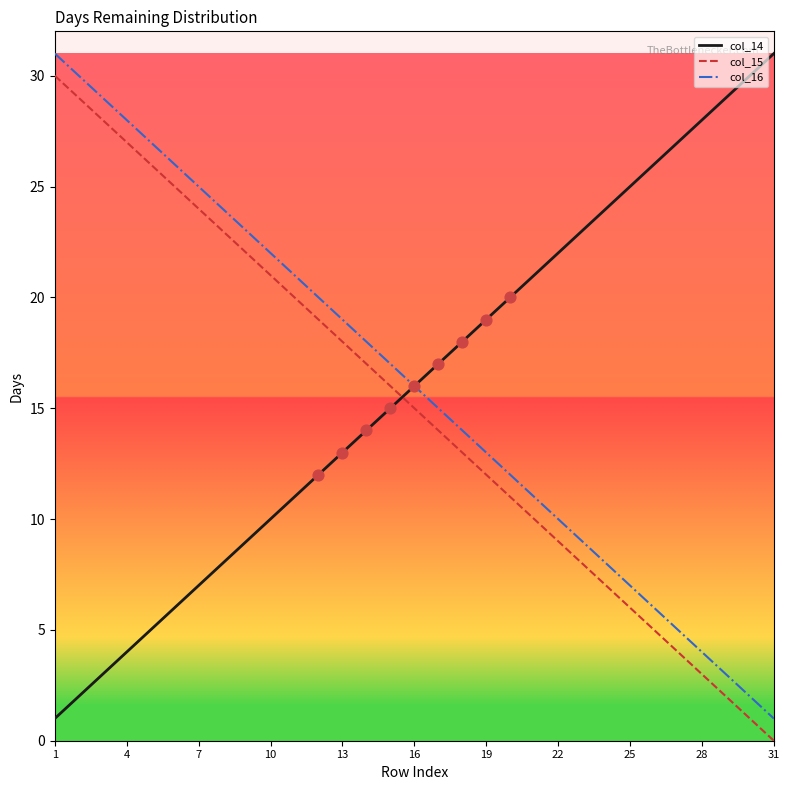

What is the maximum value shown in the chart?

31